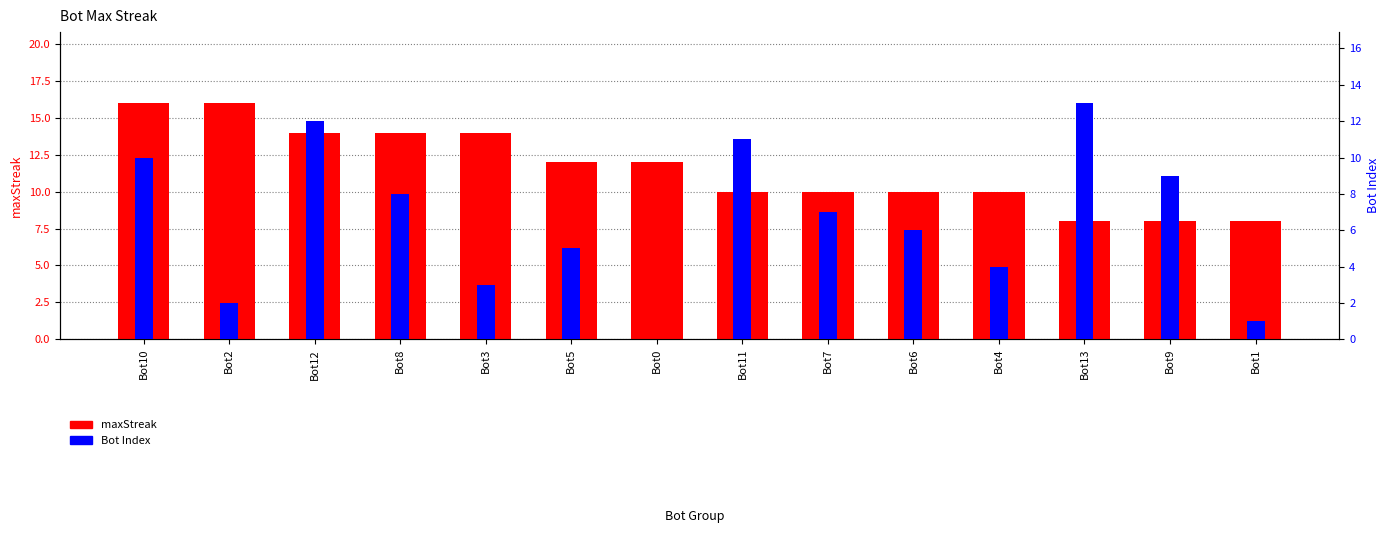

What is the label of the 7th bar from the left?

Bot0